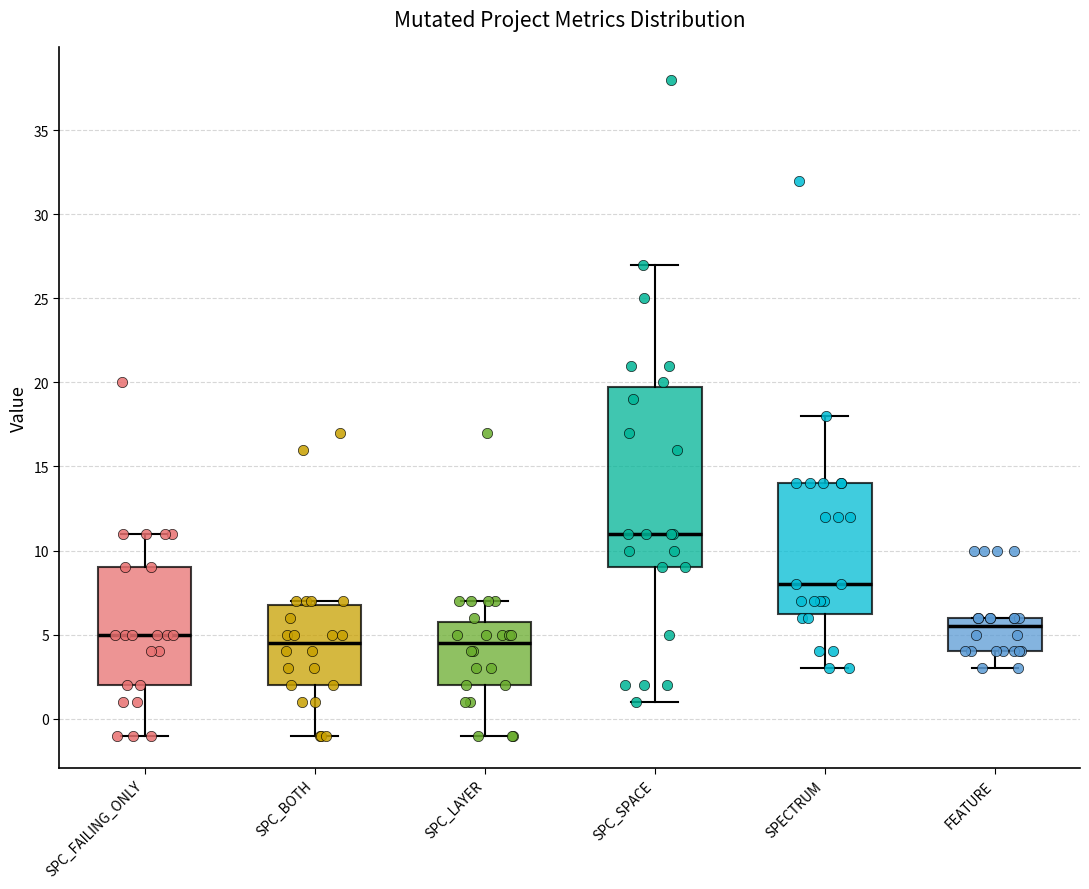

Reading left to right, read every box against the y-axis: the position of its median line, the range the box covers, and the ends of its whiskers. The values are not printed on the chart, so give them approximately, as read against the axis.

SPC_FAILING_ONLY: median 5.0, box 2.0 to 9.0, whiskers -1.0 to 11.0
SPC_BOTH: median 4.5, box 2.0 to 7.0, whiskers -1.0 to 7.0 (just above the box's upper edge)
SPC_LAYER: median 4.5, box 2.0 to 6.0, whiskers -1.0 to 7.0
SPC_SPACE: median 11.0, box 9.0 to 20.0, whiskers 1.0 to 27.0
SPECTRUM: median 8.0, box 6.5 to 14.0, whiskers 3.0 to 18.0
FEATURE: median 5.5, box 4.0 to 6.0, whiskers 3.0 to 6.0